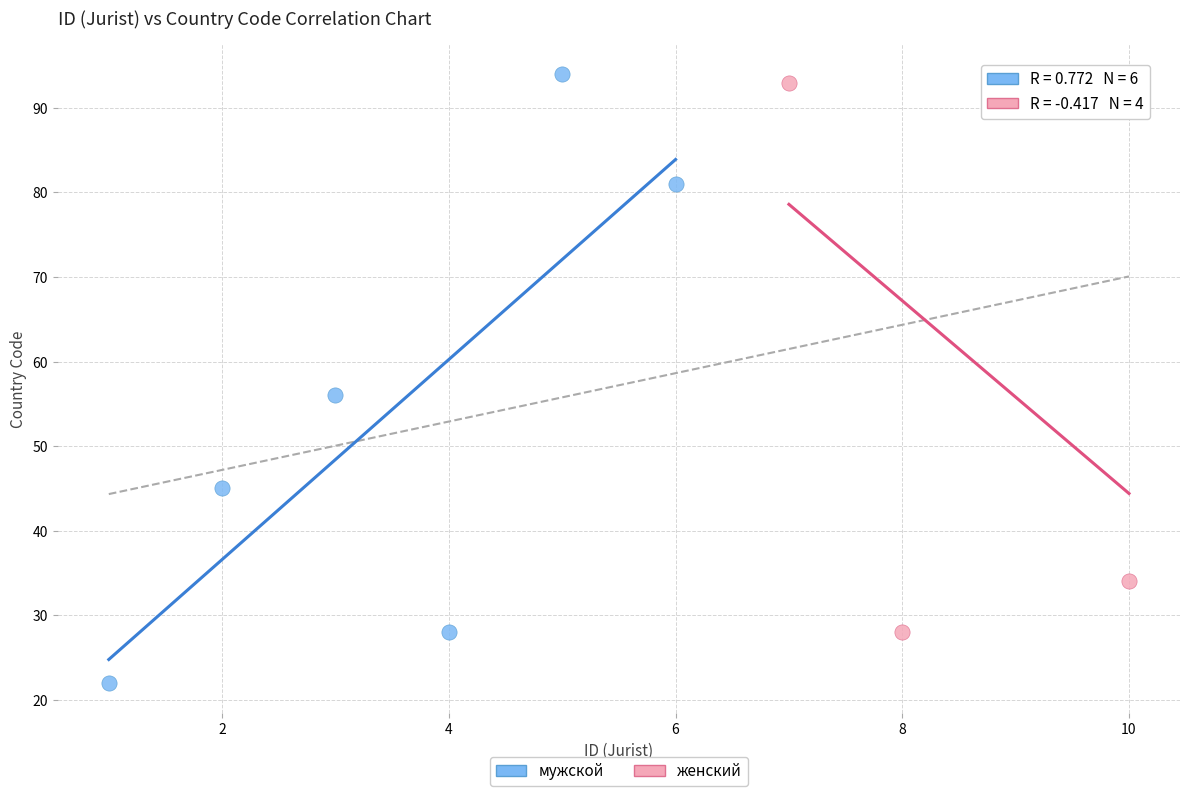

Which series has the largest Y range (max minus min)?

мужской